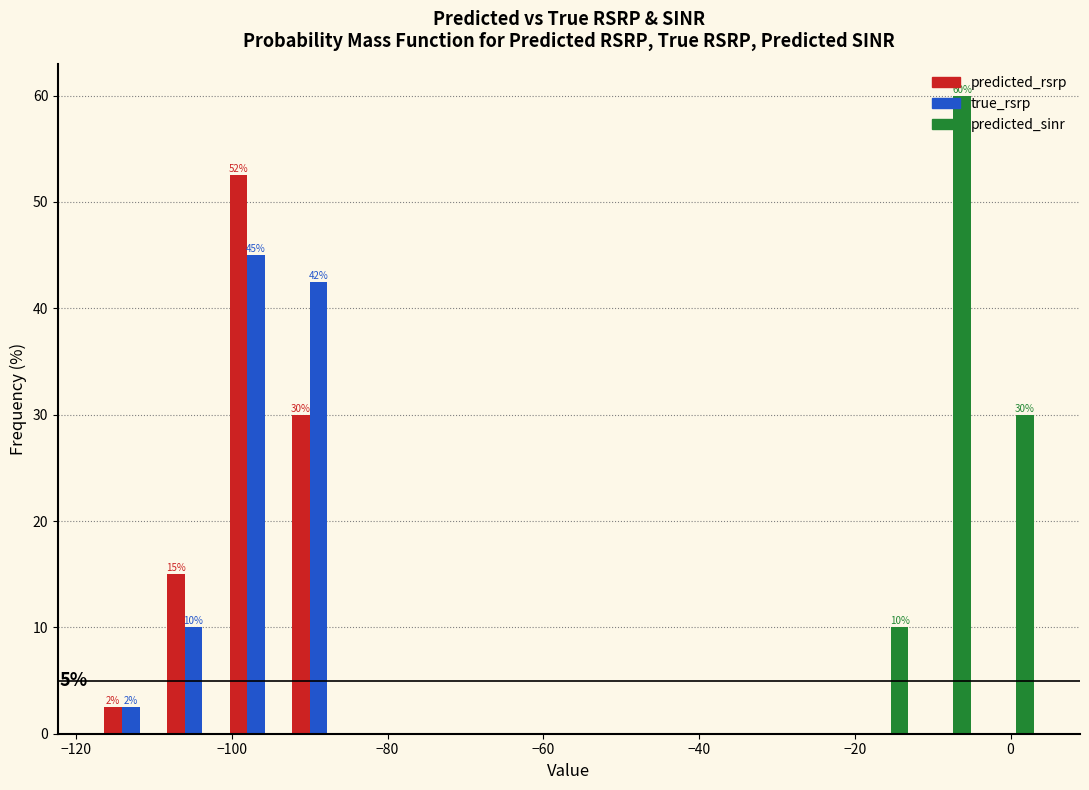

In the true_rsrp series, which range on the x-axis has the tallest bar?

-100 to -92